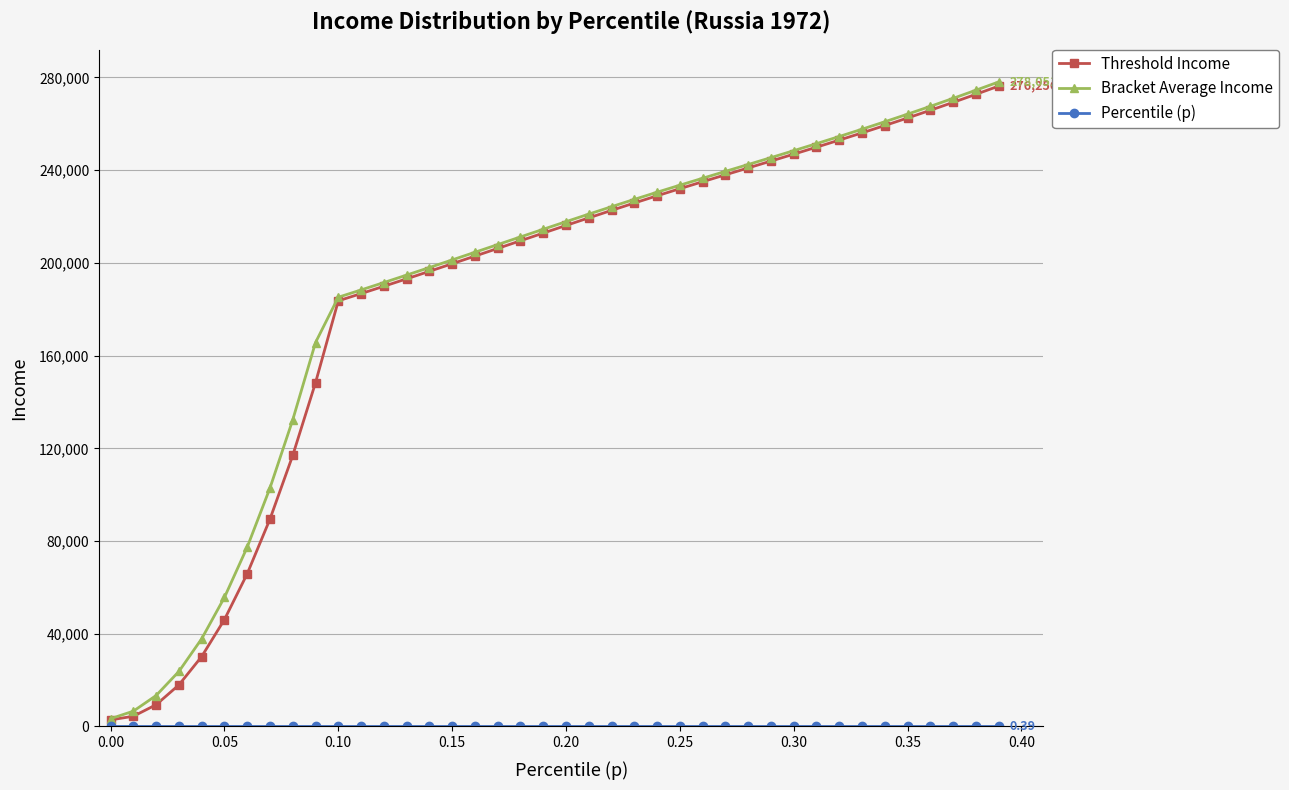

At how many categories does at least one series exceed 80479?

33